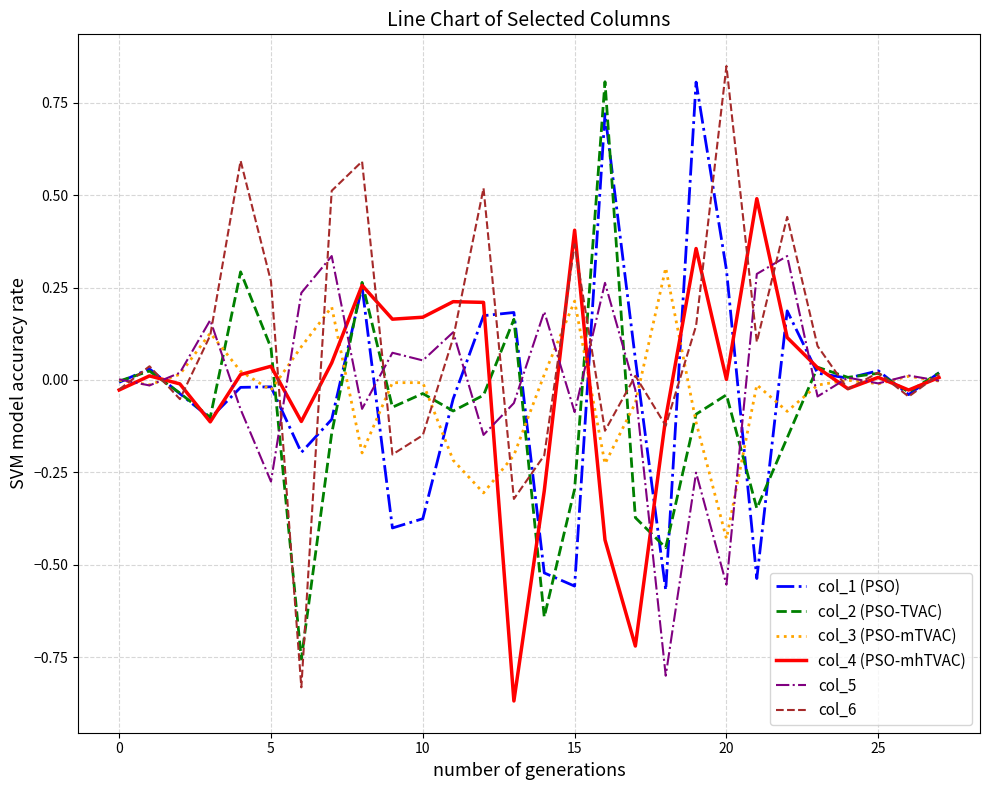

What are all the series names shown in the legend?

col_1 (PSO), col_2 (PSO-TVAC), col_3 (PSO-mTVAC), col_4 (PSO-mhTVAC), col_5, col_6